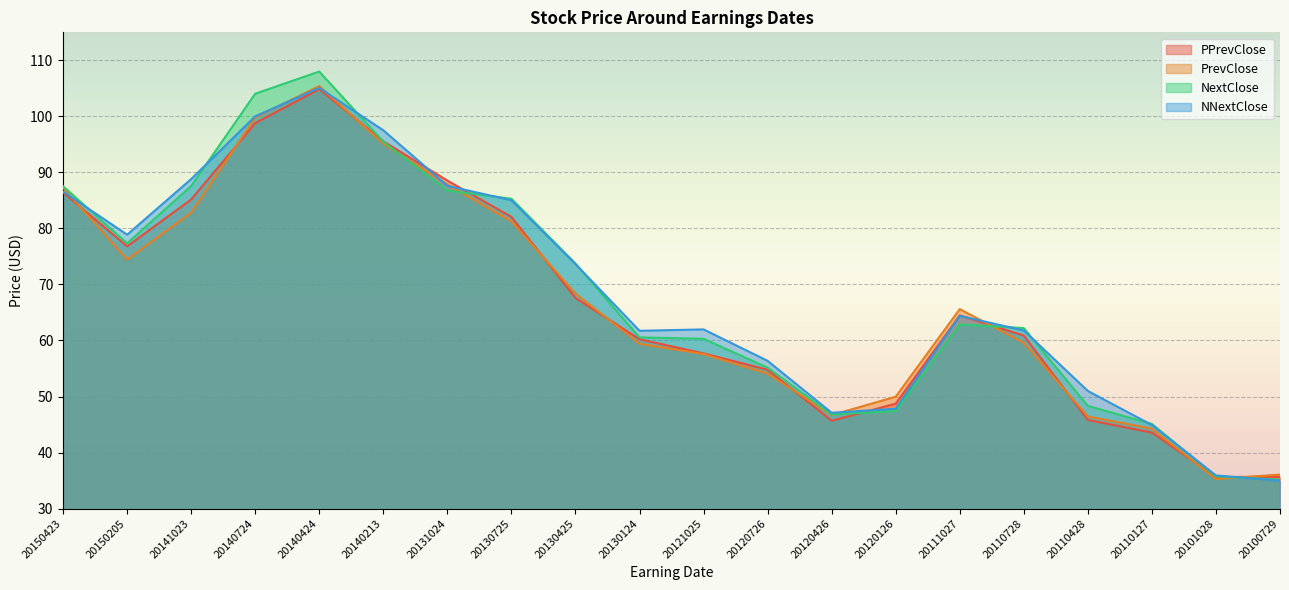

Reading right to left, what are all the values shown in this chart?

PPrevClose: 20100729=35.7	20101028=35.6	20110127=43.6	20110428=45.8	20110728=60.9	20111027=64.5	20120126=48.7	20120426=45.7	20120726=54.8	20121025=57.7	20130124=60.2	20130425=67.6	20130725=82.1	20131024=88.5	20140213=95.5	20140424=104.9	20140724=98.8	20141023=85.2	20150205=76.8	20150423=86.4
PrevClose: 20100729=36.1	20101028=35.3	20110127=44.3	20110428=46.4	20110728=59.6	20111027=65.6	20120126=50.0	20120426=46.7	20120726=54.1	20121025=57.6	20130124=59.4	20130425=68.4	20130725=81.3	20131024=87.8	20140213=95.1	20140424=105.4	20140724=99.8	20141023=82.8	20150205=74.4	20150423=87.3
NextClose: 20100729=35.2	20101028=35.7	20110127=45.1	20110428=48.3	20110728=62.2	20111027=62.9	20120126=47.4	20120426=46.8	20120726=55.2	20121025=60.3	20130124=60.5	20130425=73.7	20130725=85.3	20131024=86.8	20140213=95.5	20140424=108.0	20140724=104.0	20141023=87.6	20150205=77.3	20150423=87.5
NNextClose: 20100729=35.0	20101028=35.9	20110127=44.9	20110428=51.0	20110728=61.8	20111027=64.4	20120126=47.8	20120426=47.1	20120726=56.4	20121025=62.0	20130124=61.7	20130425=73.6	20130725=85.0	20131024=87.6	20140213=97.5	20140424=105.1	20140724=100.0	20141023=88.8	20150205=78.9	20150423=86.6